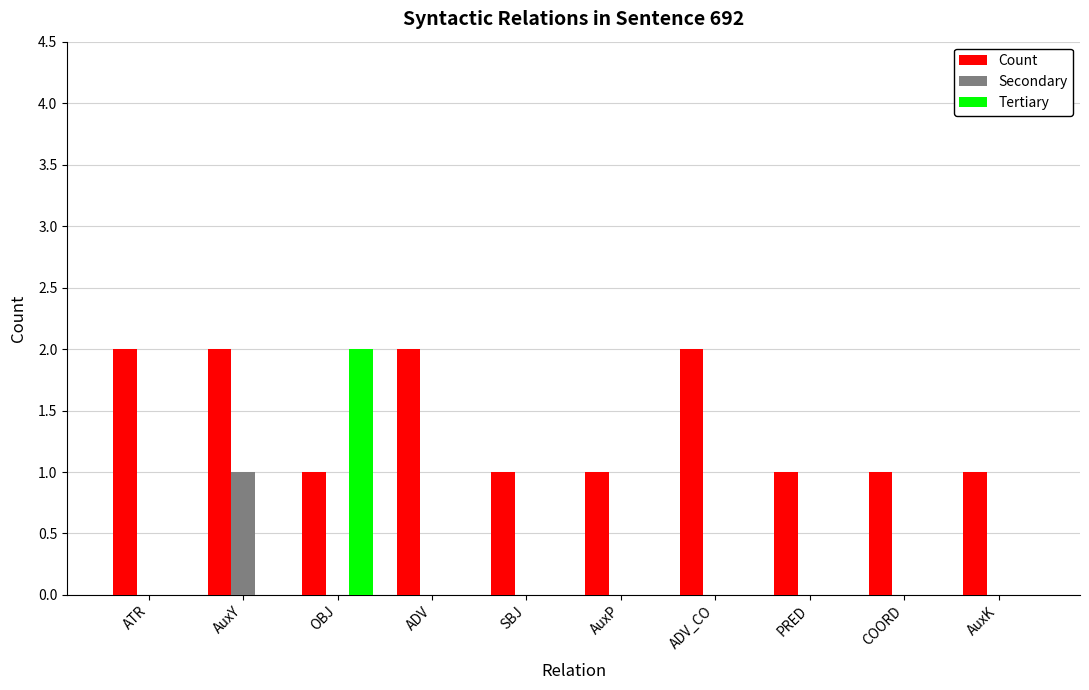

What is the total value across all series at OBJ?

3